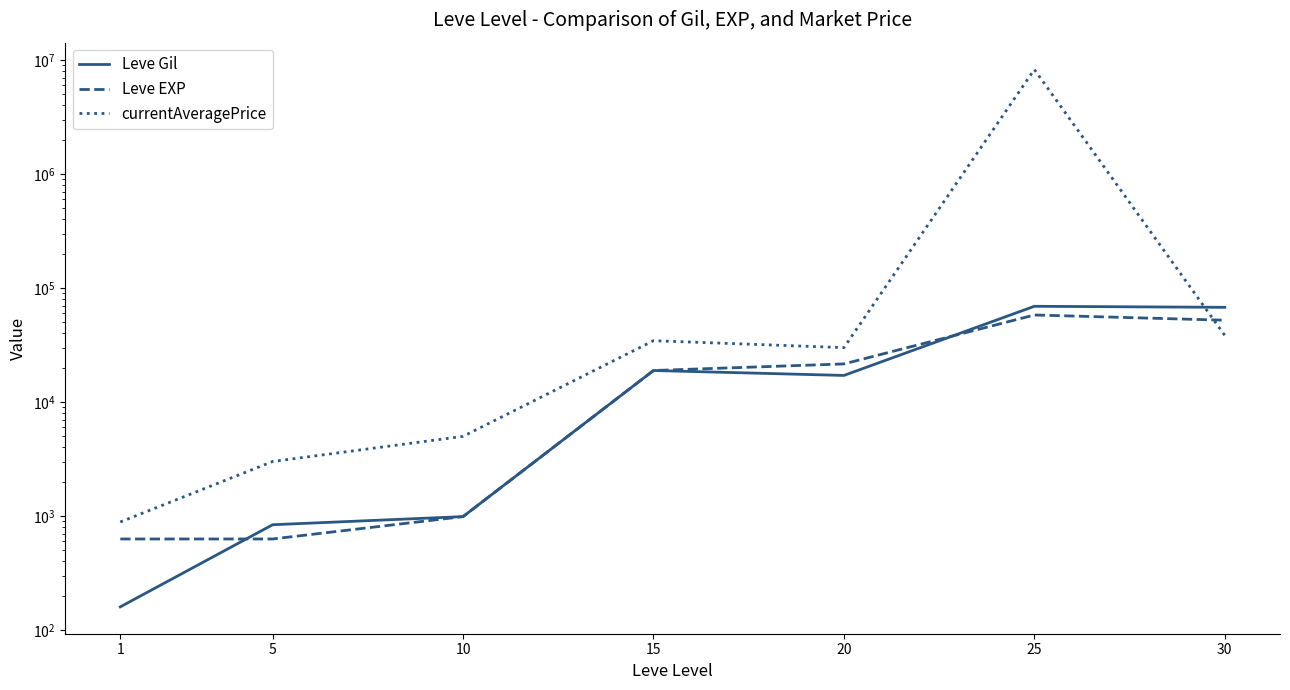

What is the difference between the second highest and second lowest values in the currentAveragePrice series?

35439